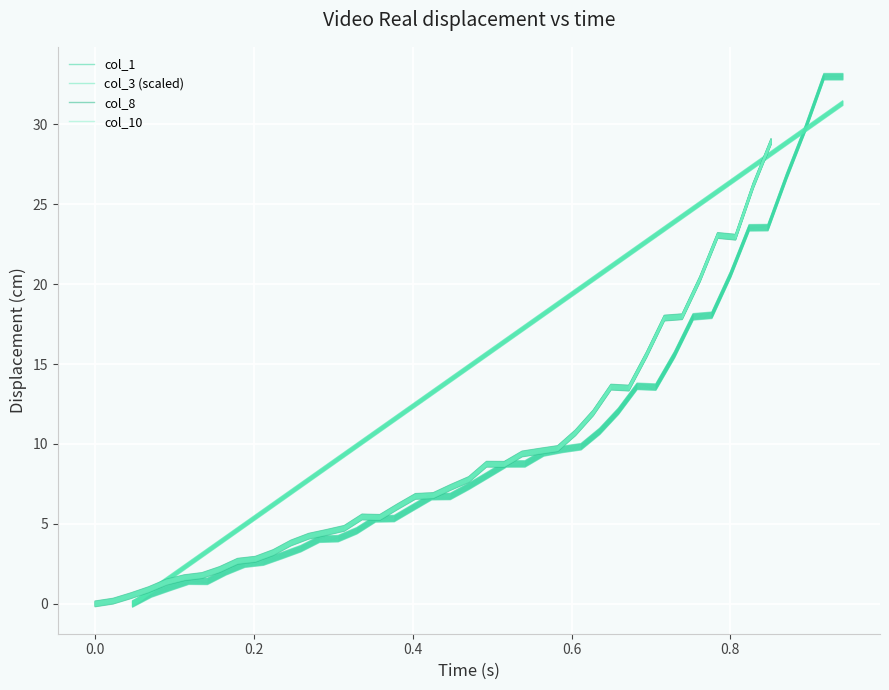

Reading left to right, list all the values displayed in this chart.

col_1: -0.2	0.4	0.8	1.2	1.2	1.8	2.3	2.4	2.8	3.3	3.8	3.9	4.4	5.1	5.1	5.8	6.5	6.5	7.2	7.8	8.5	8.6	9.2	9.5	9.6	10.6	11.8	13.4	13.4	15.4	17.7	17.8	20.4	23.3	23.3	26.5	29.5	32.8	32.8
col_3 (scaled): -0.1	0.7	1.5	2.3	3.1	4.0	4.8	5.6	6.4	7.3	8.1	8.9	9.7	10.6	11.4	12.2	13.0	13.9	14.7	15.5	16.3	17.2	18.0	18.8	19.6	20.4	21.3	22.1	22.9	23.7	24.6	25.4	26.2	27.0	27.9	28.7	29.5	30.3	31.2
col_8: -0.2	-0.0	0.3	0.7	1.2	1.5	1.6	2.0	2.5	2.6	3.0	3.6	4.1	4.3	4.5	5.3	5.2	5.9	6.5	6.6	7.1	7.6	8.6	8.6	9.2	9.4	9.5	10.5	11.8	13.4	13.3	15.4	17.7	17.8	20.1	22.9	22.8	26.0	28.7
col_10: -0.1	0.0	0.4	0.7	1.2	1.5	1.6	2.0	2.5	2.6	3.1	3.7	4.1	4.3	4.6	5.3	5.3	5.9	6.6	6.6	7.1	7.6	8.6	8.6	9.2	9.4	9.6	10.5	11.8	13.4	13.3	15.4	17.7	17.8	20.2	22.9	22.8	26.0	28.8